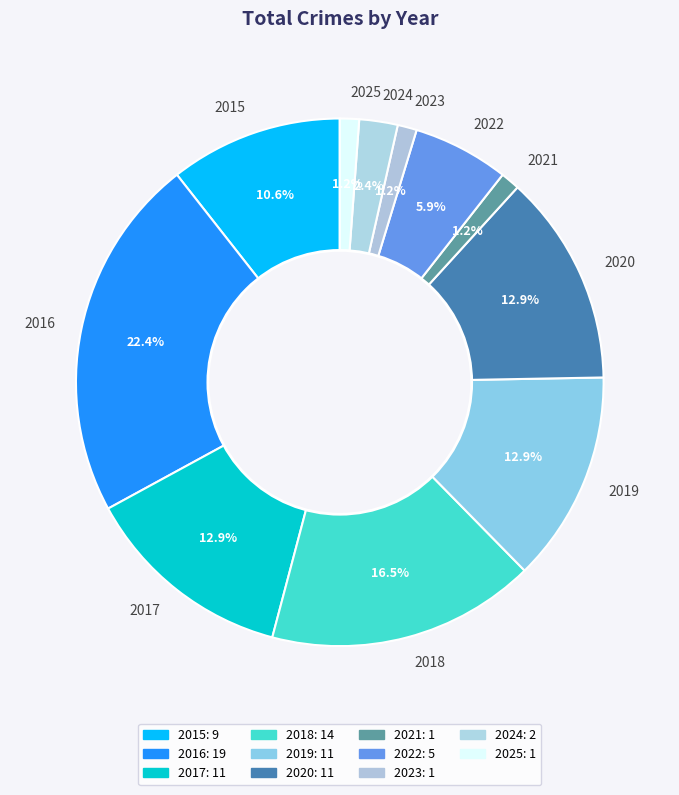

To the nearest percent, what is the difference between the largest and smallest slice percentages?

21%